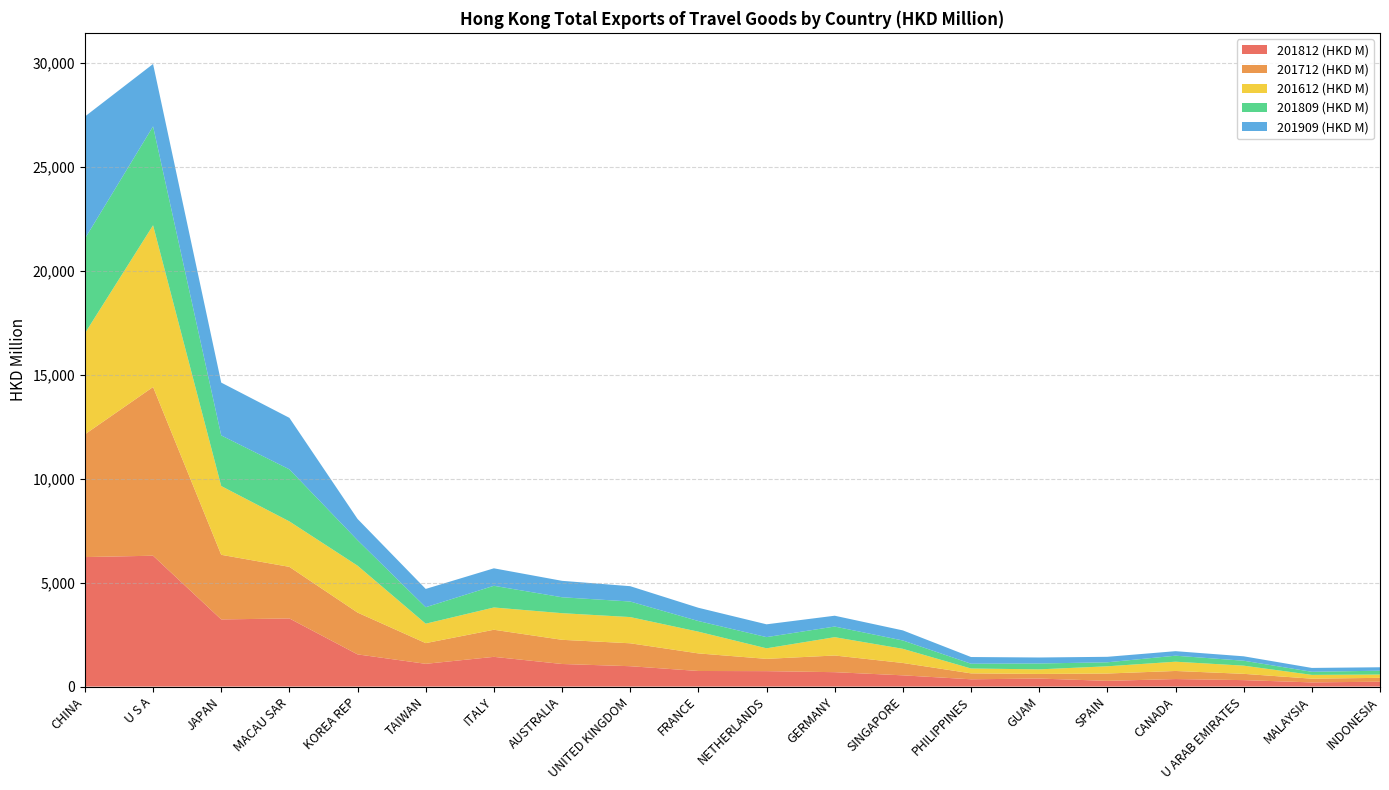

Reading left to right, list all the values displayed in this chart.

201812 (HKD M): CHINA=6225.6	U S A=6290.9	JAPAN=3228.4	MACAU SAR=3274.8	KOREA REP=1547.7	TAIWAN=1093.9	ITALY=1428.8	AUSTRALIA=1085.9	UNITED KINGDOM=979.4	FRANCE=749.4	NETHERLANDS=741.9	GERMANY=692.3	SINGAPORE=540.3	PHILIPPINES=350.6	GUAM=385.5	SPAIN=275.4	CANADA=362.1	U ARAB EMIRATES=310.1	MALAYSIA=200.9	INDONESIA=234.7
201712 (HKD M): CHINA=5901.0	U S A=8110.4	JAPAN=3105.8	MACAU SAR=2480.4	KOREA REP=2009.8	TAIWAN=994.9	ITALY=1302.6	AUSTRALIA=1162.2	UNITED KINGDOM=1101.9	FRANCE=845.4	NETHERLANDS=590.0	GERMANY=801.1	SINGAPORE=594.6	PHILIPPINES=284.6	GUAM=222.1	SPAIN=352.3	CANADA=388.0	U ARAB EMIRATES=302.0	MALAYSIA=178.2	INDONESIA=185.4
201612 (HKD M): CHINA=4857.7	U S A=7774.9	JAPAN=3306.0	MACAU SAR=2185.7	KOREA REP=2255.0	TAIWAN=934.4	ITALY=1070.8	AUSTRALIA=1280.5	UNITED KINGDOM=1260.2	FRANCE=1044.4	NETHERLANDS=507.7	GERMANY=881.5	SINGAPORE=680.2	PHILIPPINES=234.3	GUAM=219.8	SPAIN=347.6	CANADA=445.8	U ARAB EMIRATES=393.5	MALAYSIA=183.4	INDONESIA=158.9
201809 (HKD M): CHINA=4551.1	U S A=4754.7	JAPAN=2433.9	MACAU SAR=2502.4	KOREA REP=1224.7	TAIWAN=791.4	ITALY=1042.5	AUSTRALIA=765.2	UNITED KINGDOM=747.6	FRANCE=511.5	NETHERLANDS=538.3	GERMANY=511.3	SINGAPORE=401.0	PHILIPPINES=229.4	GUAM=282.5	SPAIN=192.0	CANADA=288.4	U ARAB EMIRATES=237.0	MALAYSIA=148.4	INDONESIA=184.3
201909 (HKD M): CHINA=5869.6	U S A=2999.8	JAPAN=2539.0	MACAU SAR=2475.7	KOREA REP=1021.7	TAIWAN=879.9	ITALY=840.7	AUSTRALIA=790.0	UNITED KINGDOM=737.2	FRANCE=638.1	NETHERLANDS=614.9	GERMANY=520.1	SINGAPORE=484.8	PHILIPPINES=321.7	GUAM=288.3	SPAIN=263.4	CANADA=217.6	U ARAB EMIRATES=212.4	MALAYSIA=185.6	INDONESIA=164.9